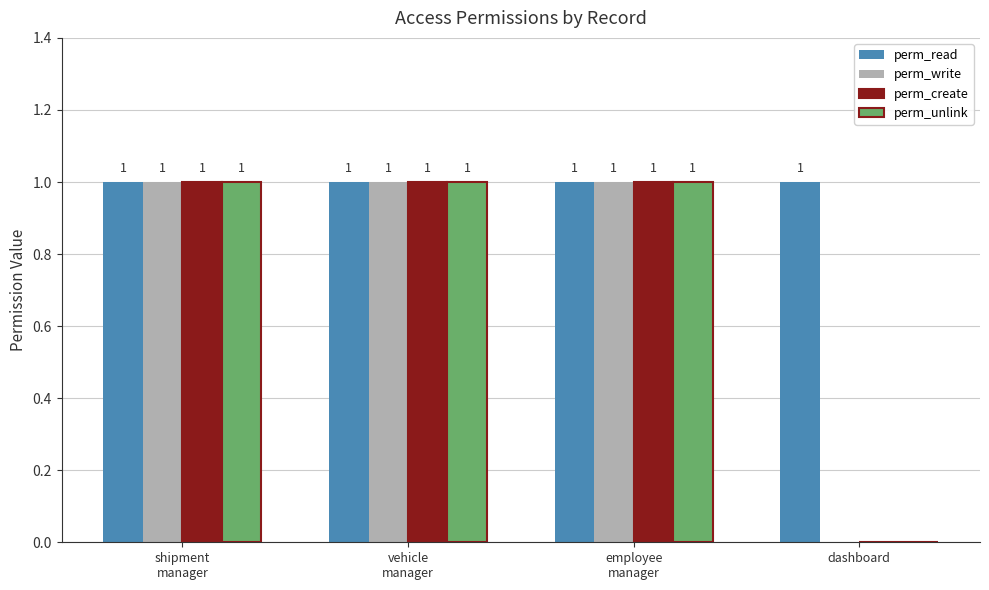

Which series has the largest total across all categories?

perm_read